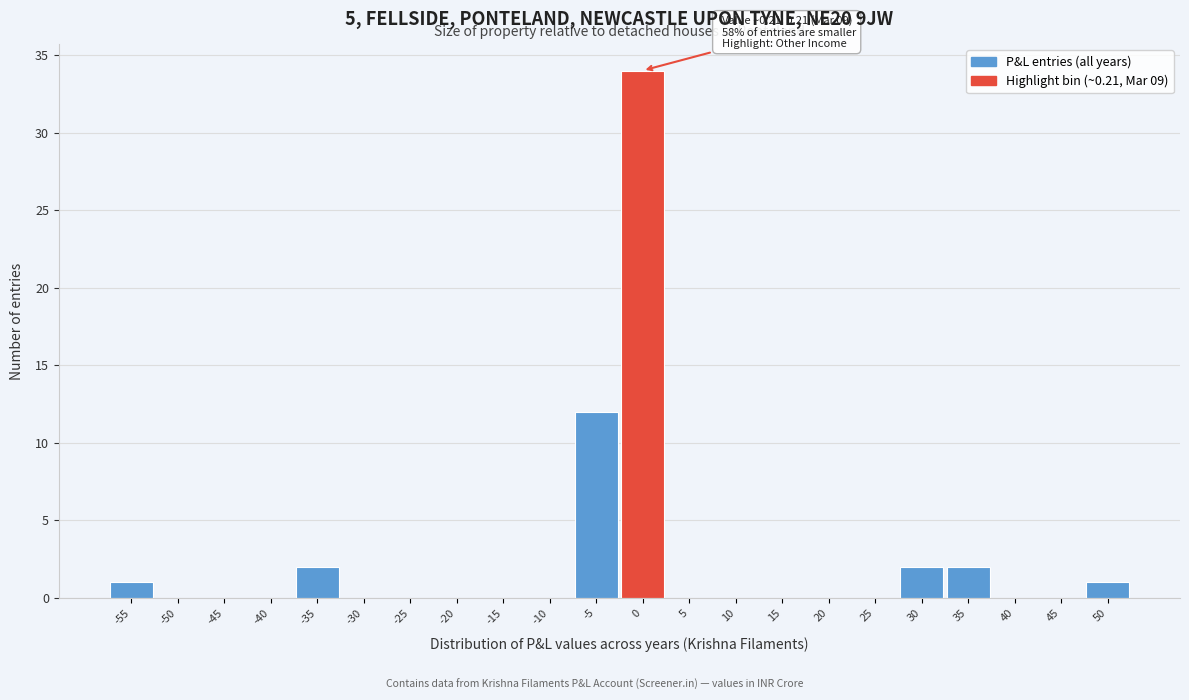

Reading left to right, extract all data points from this chart.

-55=1	-50=0	-45=0	-40=0	-35=2	-30=0	-25=0	-20=0	-15=0	-10=0	-5=12	0=34	5=0	10=0	15=0	20=0	25=0	30=2	35=2	40=0	45=0	50=1